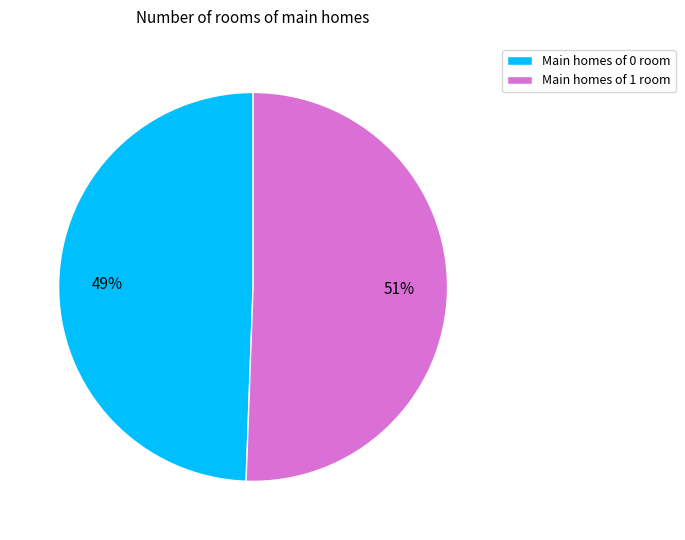

Do Main homes of 1 room and Main homes of 0 room together represent more than half of the pie?

Yes